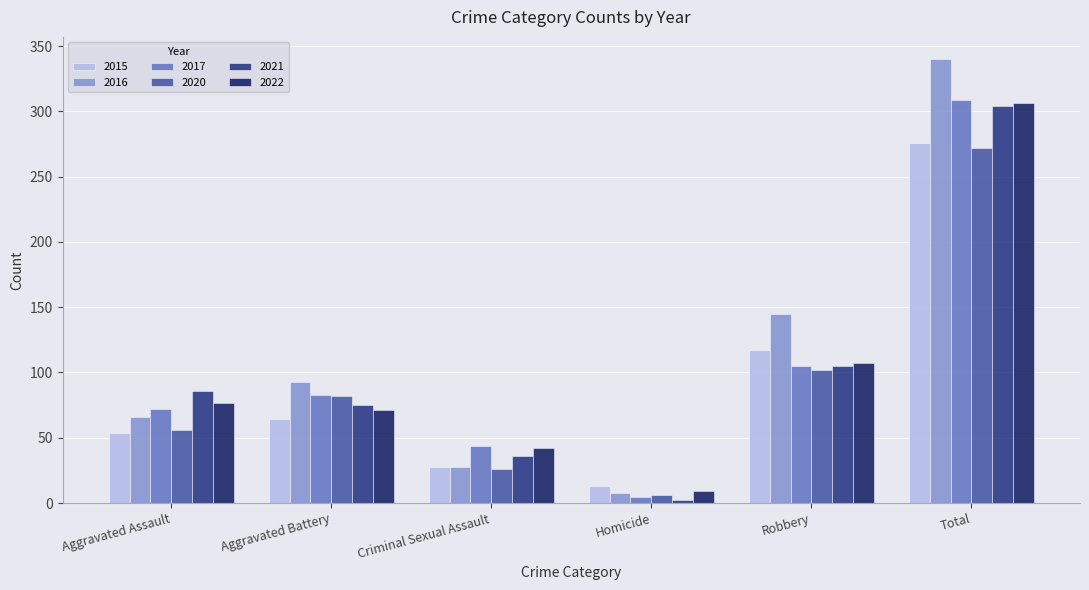

The value of 2016 at Aggravated Battery is 137. True or false?

False